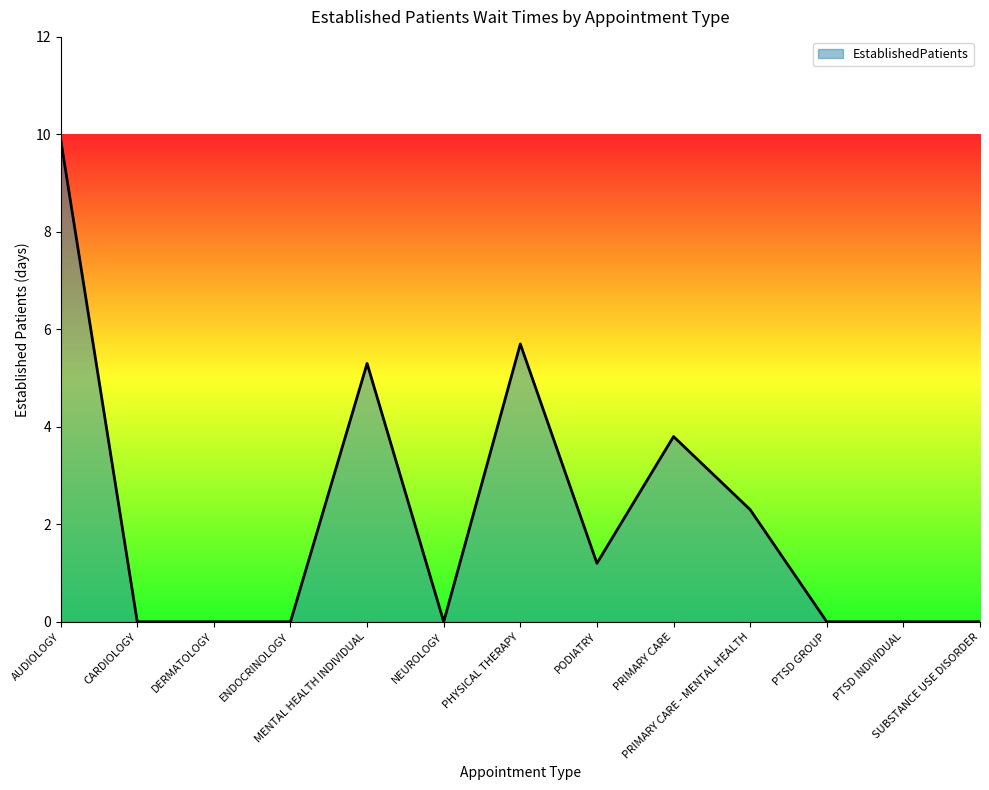

What is the greatest value displayed?

9.9